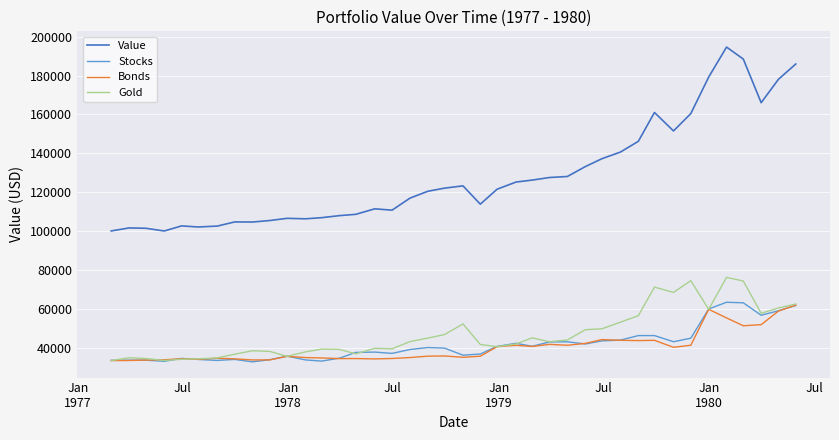

Which series has the widest spread of values?

Value